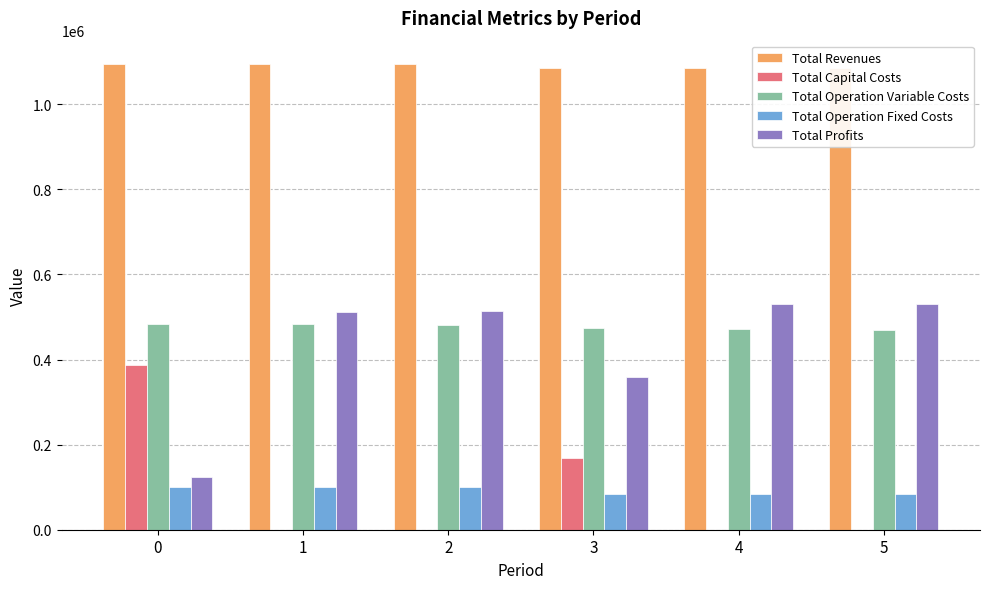

List the series in order of their peak value, highest first.

Total Revenues, Total Profits, Total Operation Variable Costs, Total Capital Costs, Total Operation Fixed Costs